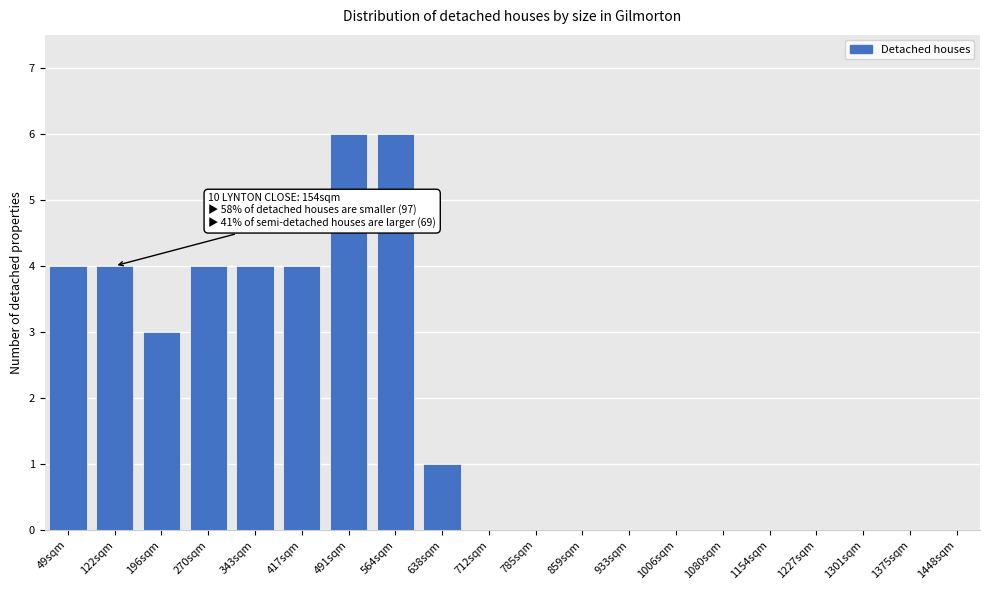

Reading left to right, list all the values displayed in this chart.

49sqm=4	122sqm=4	196sqm=3	270sqm=4	343sqm=4	417sqm=4	491sqm=6	564sqm=6	638sqm=1	712sqm=0	785sqm=0	859sqm=0	933sqm=0	1006sqm=0	1080sqm=0	1154sqm=0	1227sqm=0	1301sqm=0	1375sqm=0	1448sqm=0